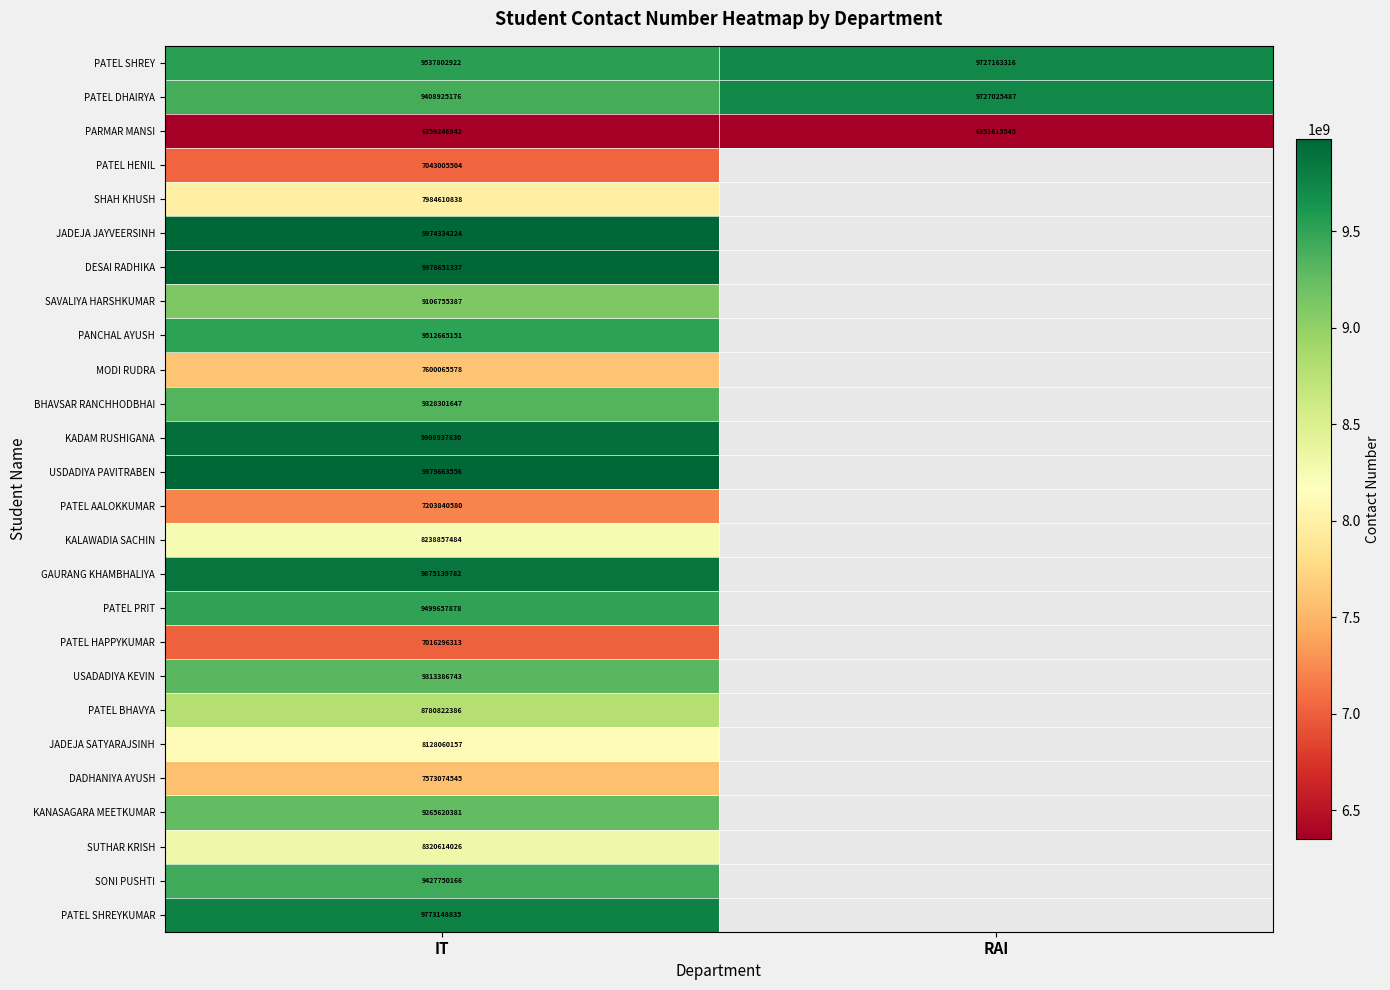

At which category is the sum across all series the highest?

IT